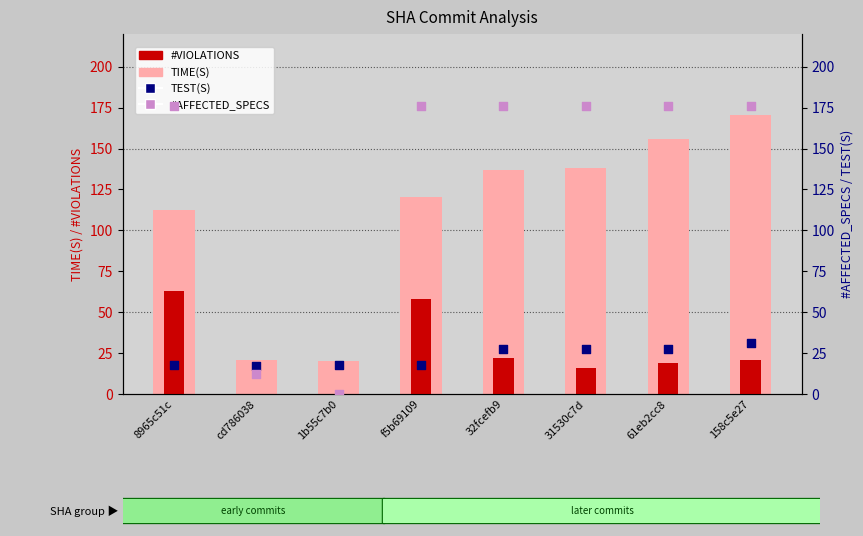

Which series reaches the maximum Y coordinate?

#AFFECTED_SPECS